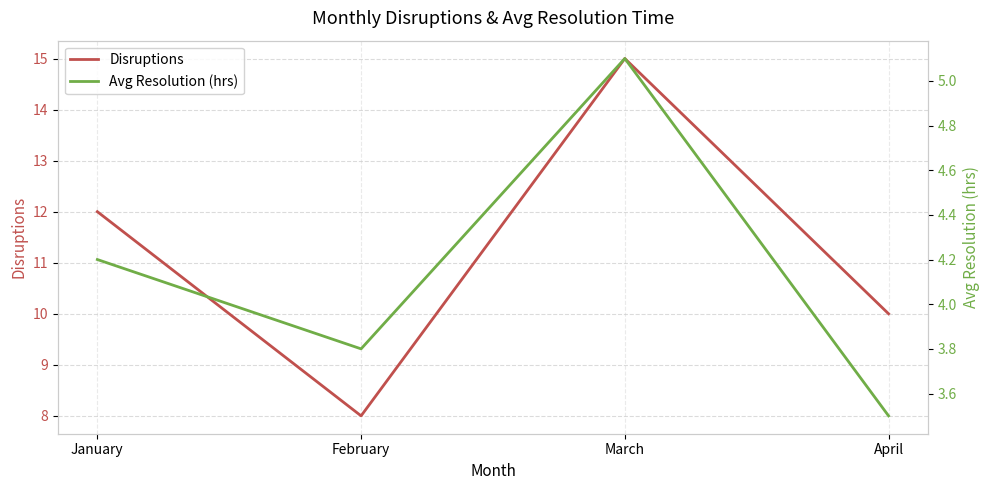

True or false: Avg Resolution (hrs) and Disruptions intersect in this chart.

False